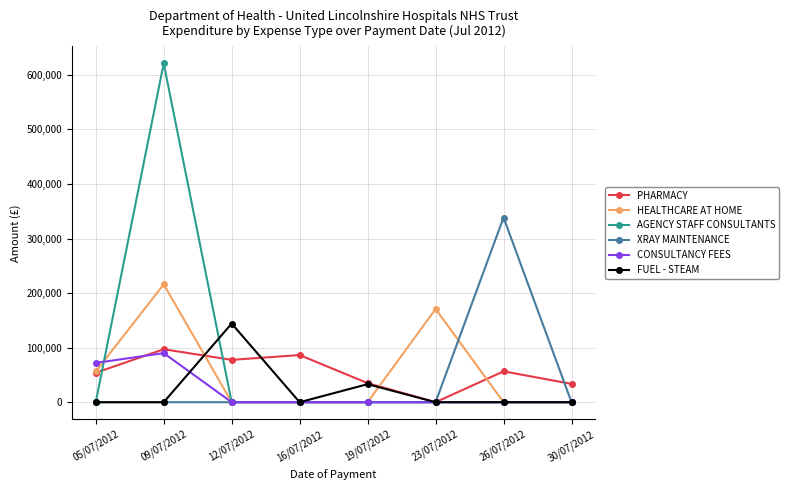

What is the label of the 3rd point from the right?

23/07/2012